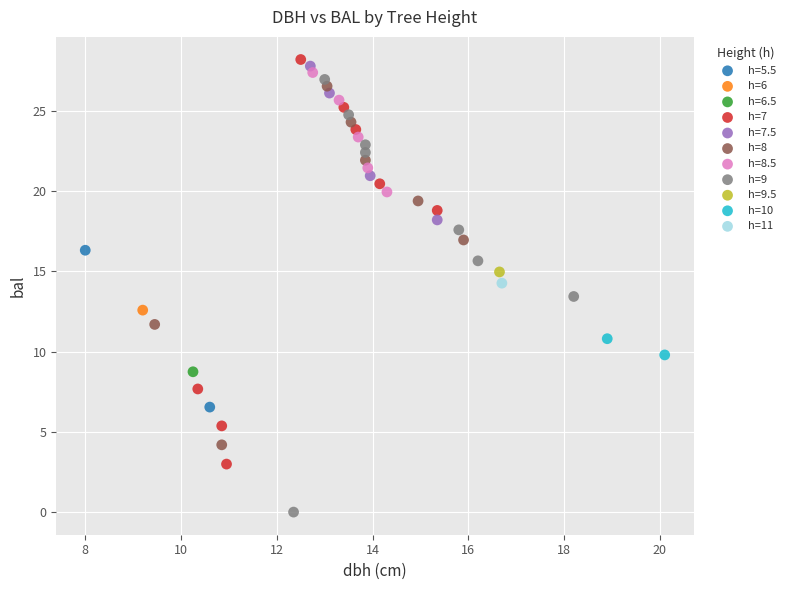

What are all the series names shown in the legend?

h=5.5, h=6, h=6.5, h=7, h=7.5, h=8, h=8.5, h=9, h=9.5, h=10, h=11